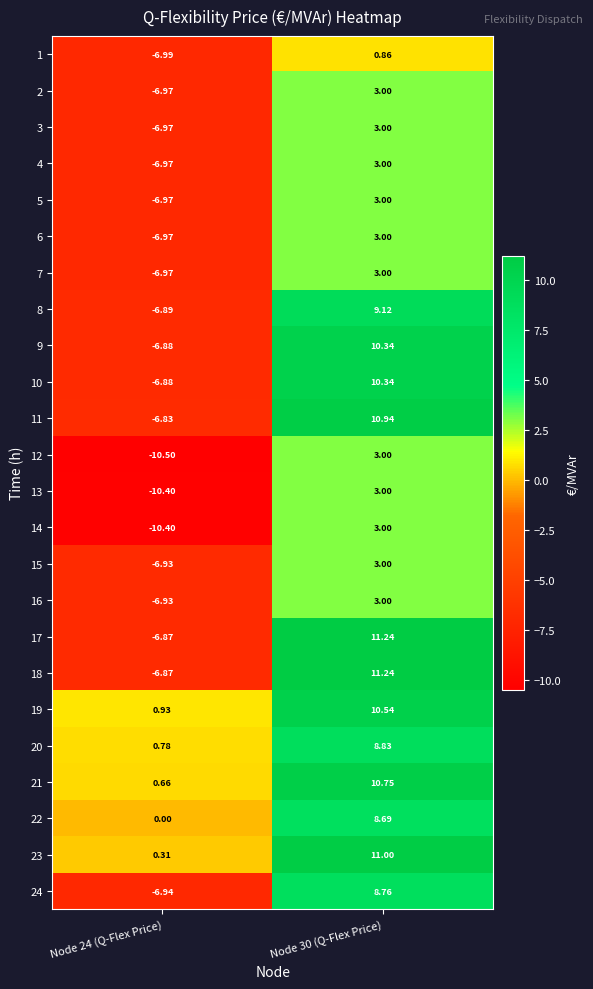

At how many categories does at least one series exceed 8?

1